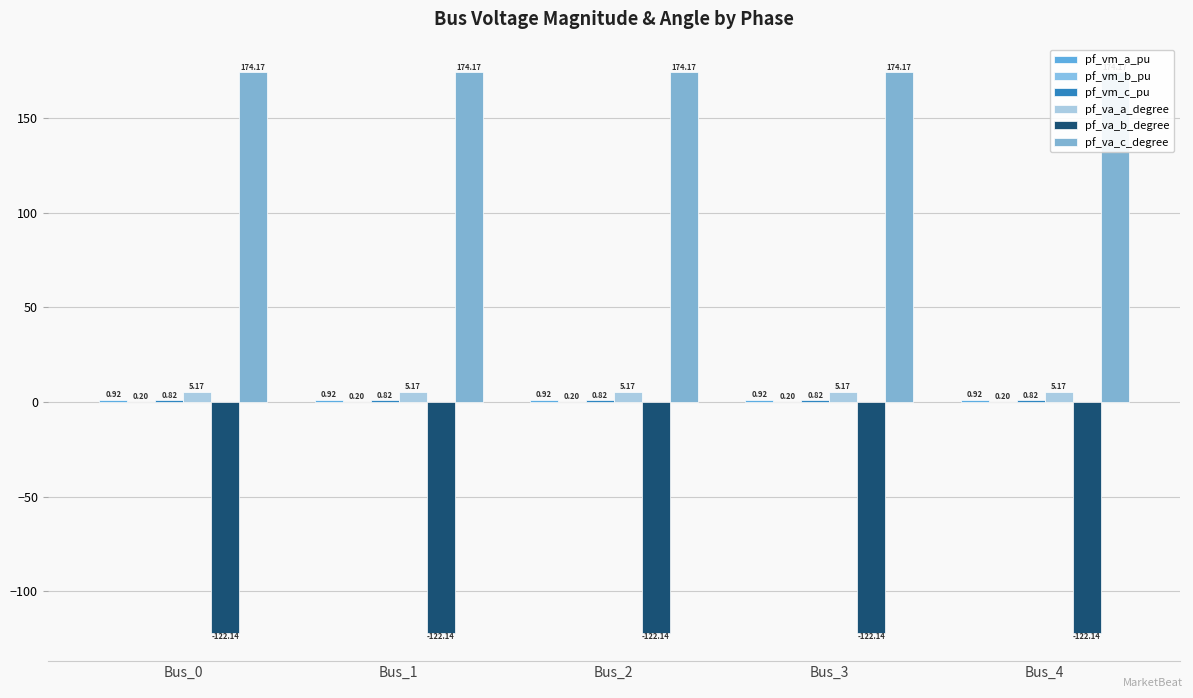

At how many categories does at least one series exceed 156?

5